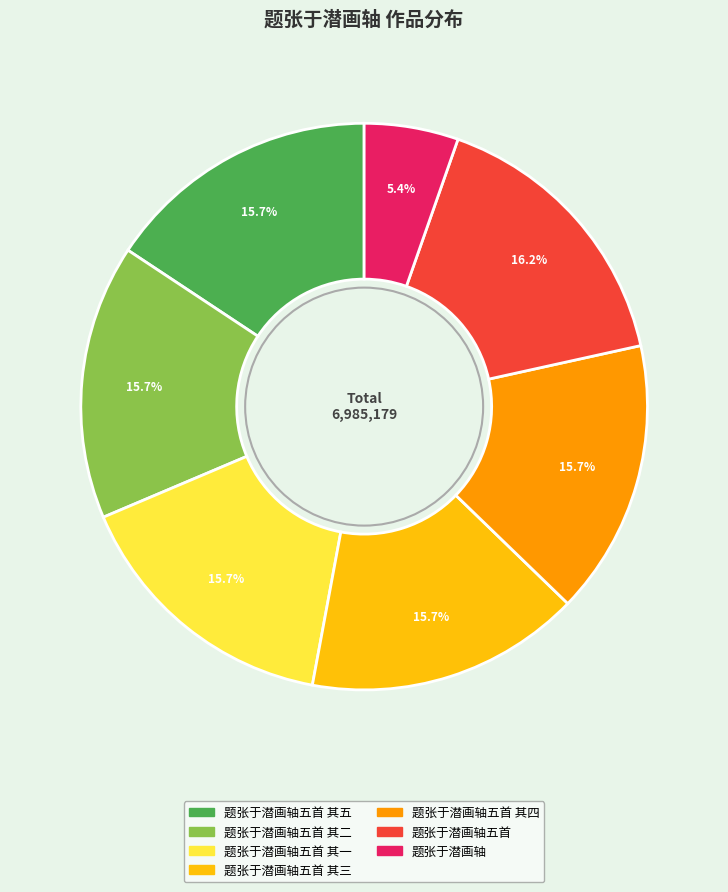

Count the number of slices in the pie.

7